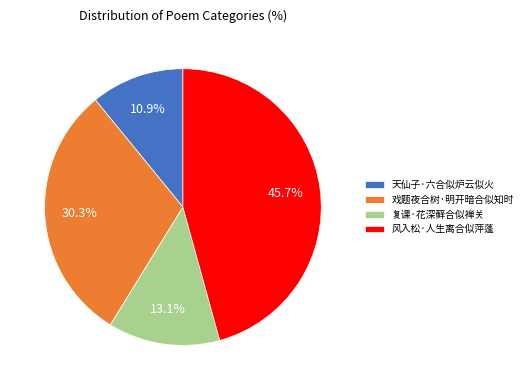

Which slice is the largest?

风入松·人生离合似萍蓬